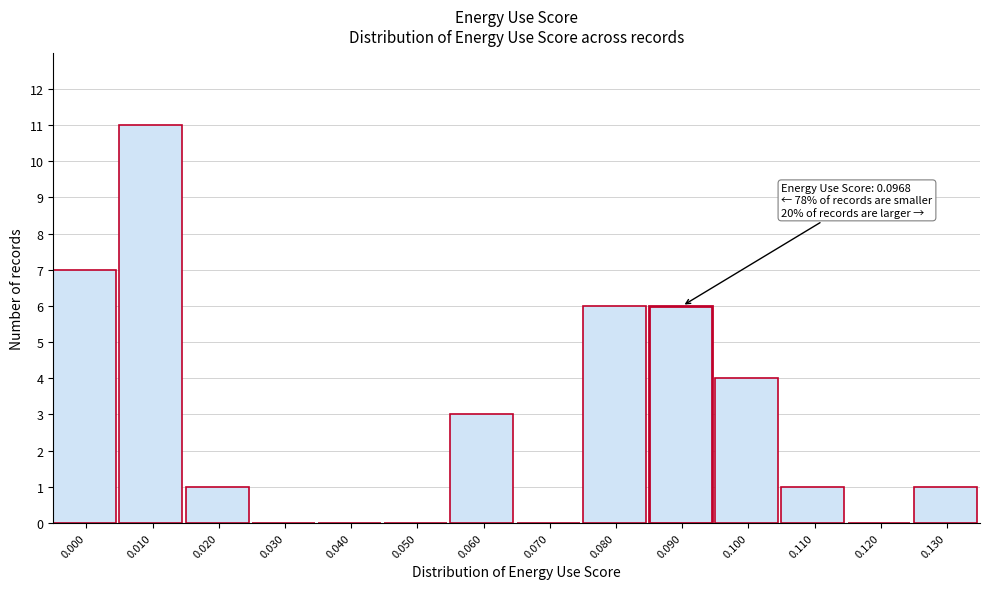

Reading left to right, transcribe all the data shown in this chart.

0.000=7	0.010=11	0.020=1	0.030=0	0.040=0	0.050=0	0.060=3	0.070=0	0.080=6	0.090=6	0.100=4	0.110=1	0.120=0	0.130=1